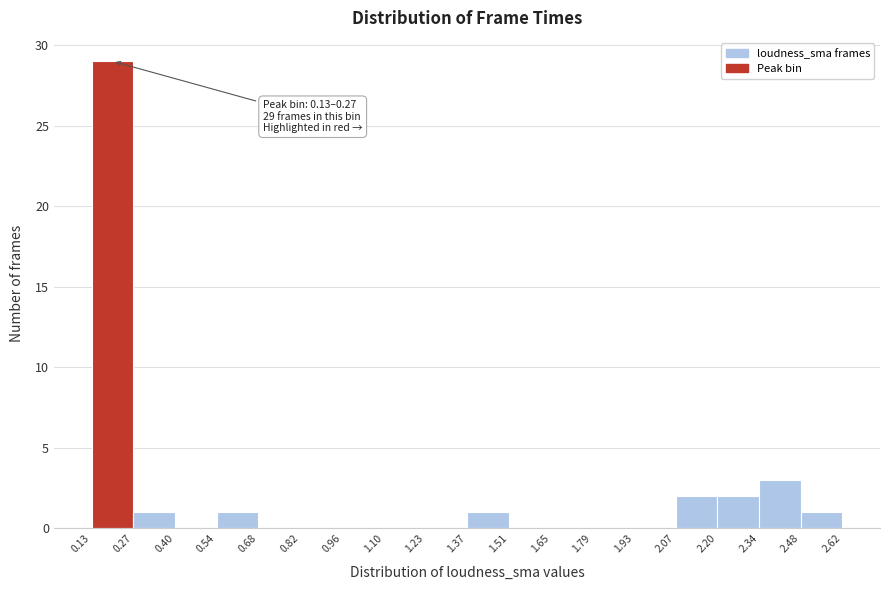

Which range on the x-axis has the tallest bar?

0.13 to 0.27